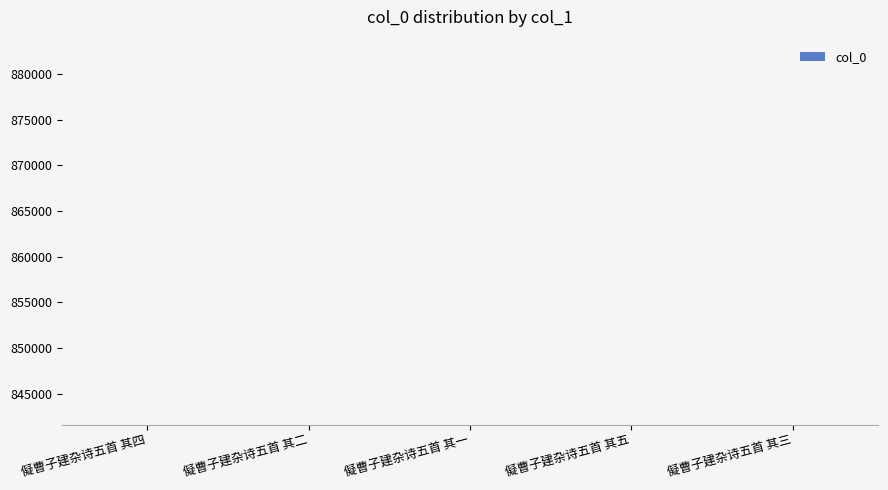

What is the minimum value shown in the chart?

841652